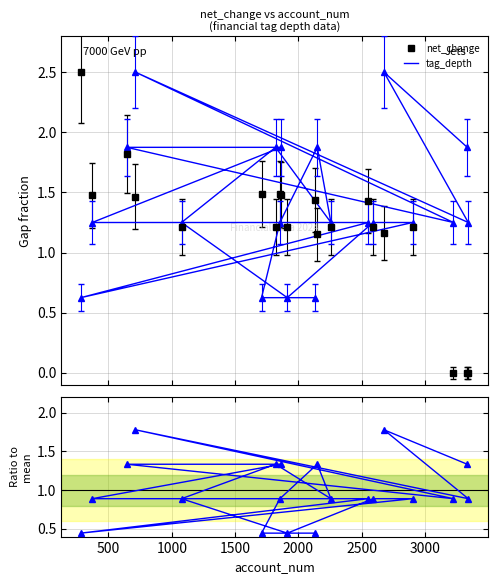

Is this an area chart (filled region under the line)?

No